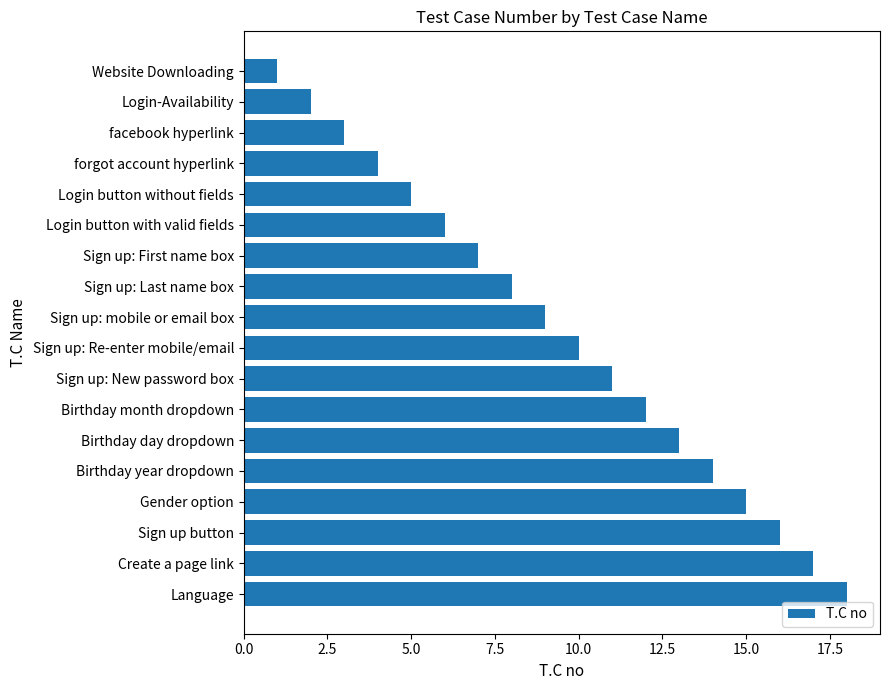

What is the difference between the second highest and minimum values?

16